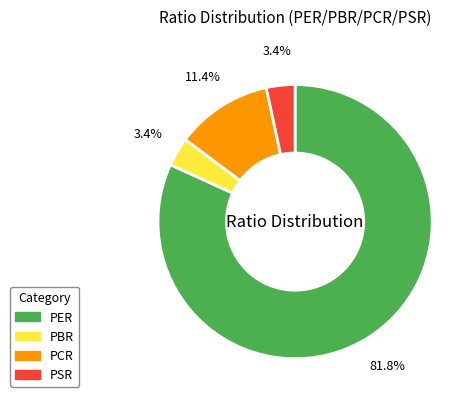

To the nearest percent, what percentage of the pie is PBR?

3%